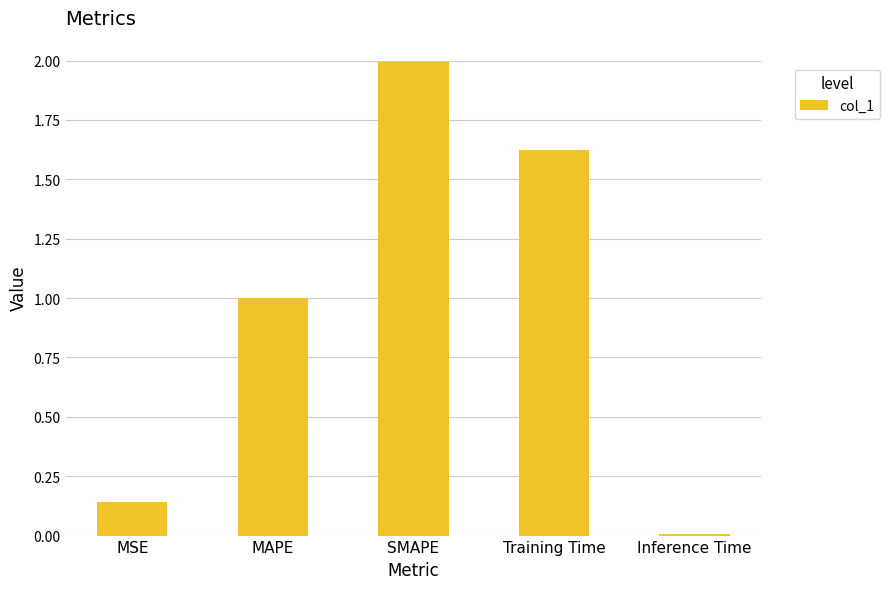

How many bars are there in total?

5